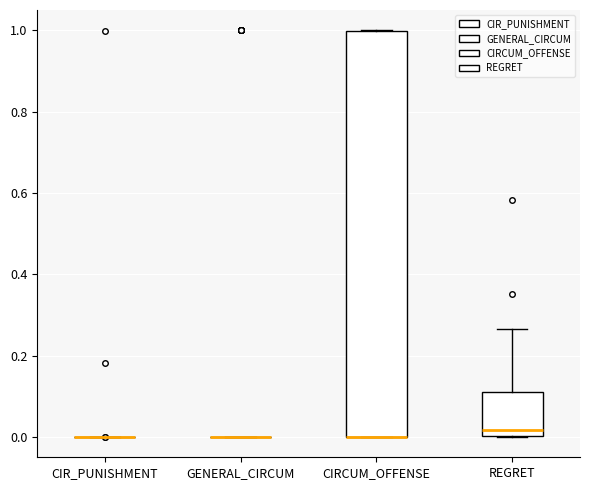

Comparing the boxes themselves (not the whiskers), which one is the tallest?

CIRCUM_OFFENSE